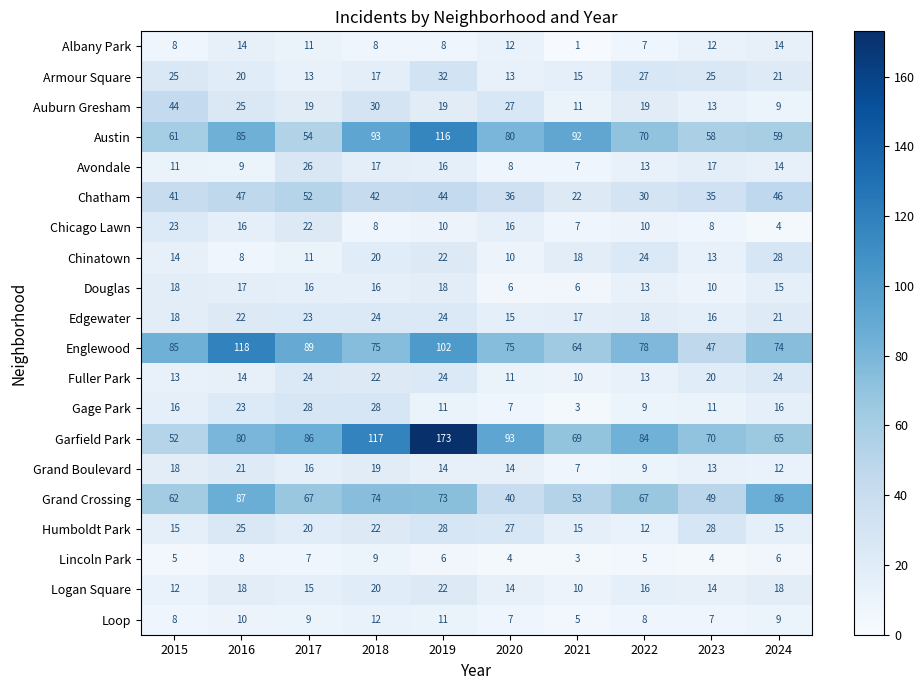

True or false: Gage Park has a value of 28 at 2018.

True